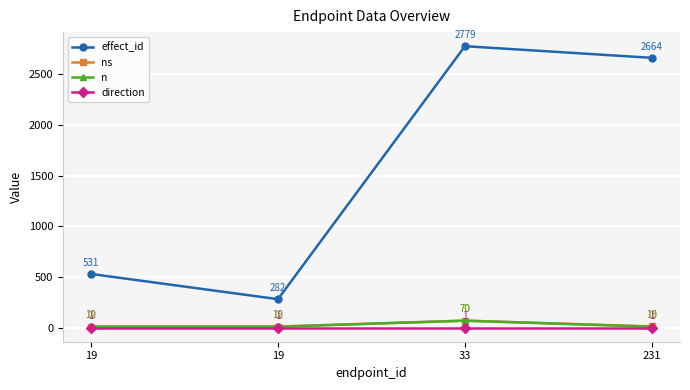

At 33, list the series in order from largest to smallest.

effect_id, ns, n, direction